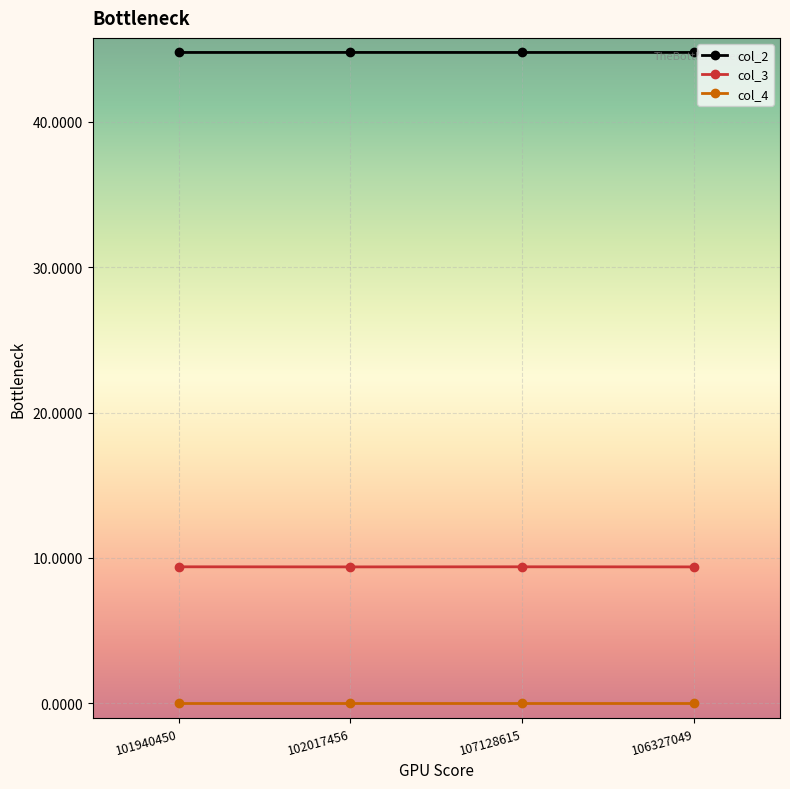

Rank the series by their maximum value, from lowest to highest.

col_4, col_3, col_2